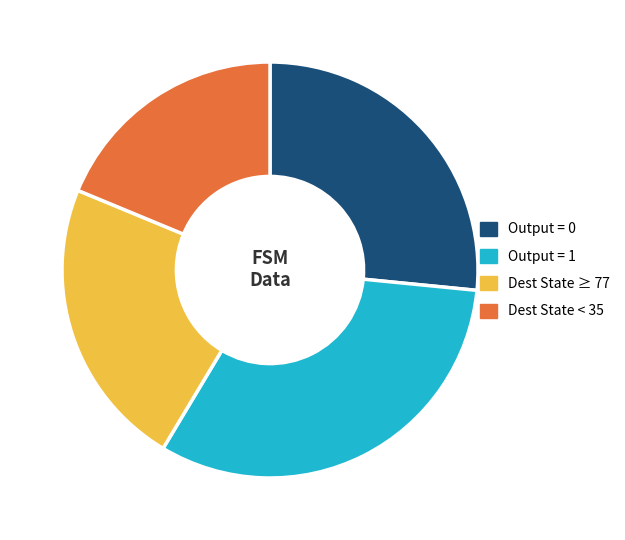

Rank the categories by value from lowest to highest.

Dest State < 35, Dest State ≥ 77, Output = 0, Output = 1